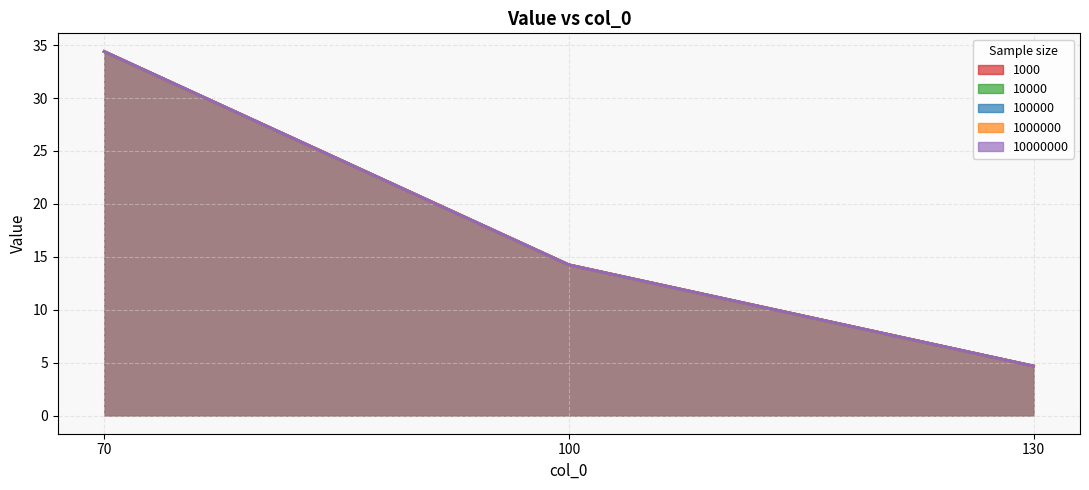

Count the number of data series in this chart.

5